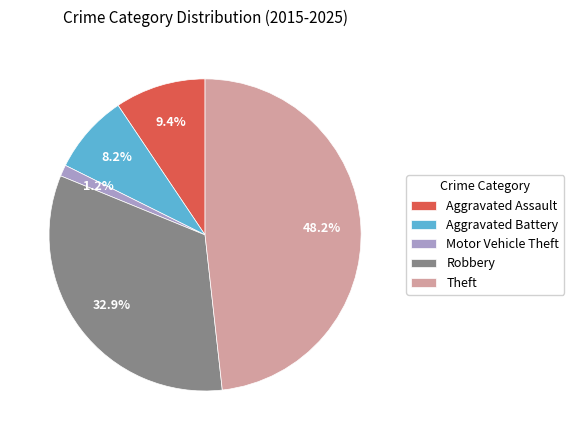

Rank the categories by value from highest to lowest.

Theft, Robbery, Aggravated Assault, Aggravated Battery, Motor Vehicle Theft